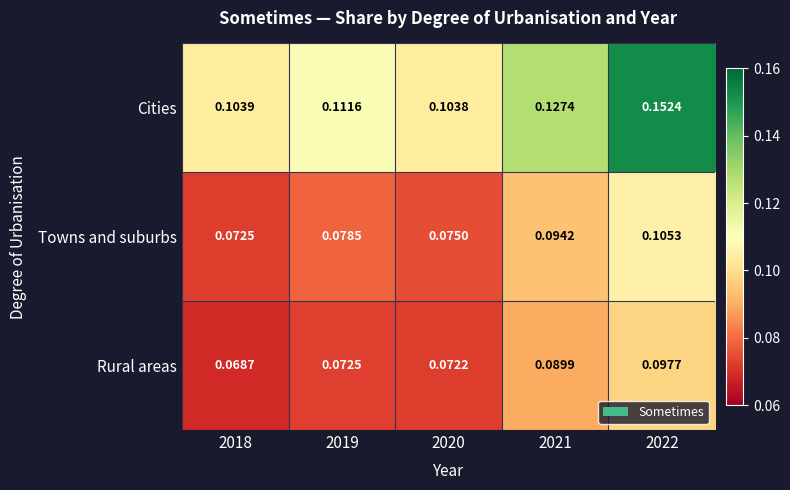

At 2022, list the series in order from smallest to largest.

Rural areas, Towns and suburbs, Cities